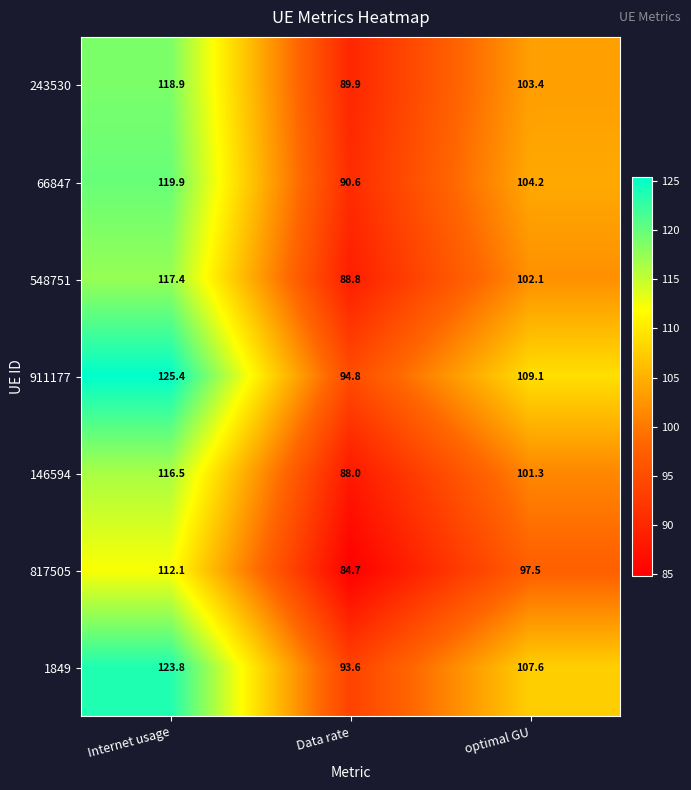

At which category does the chart reach its minimum across all series?

Data rate